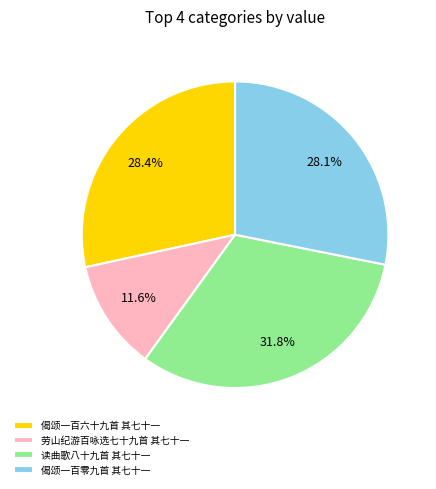

To the nearest percent, what percentage of the pie is 劳山纪游百咏选七十九首 其七十一?

12%